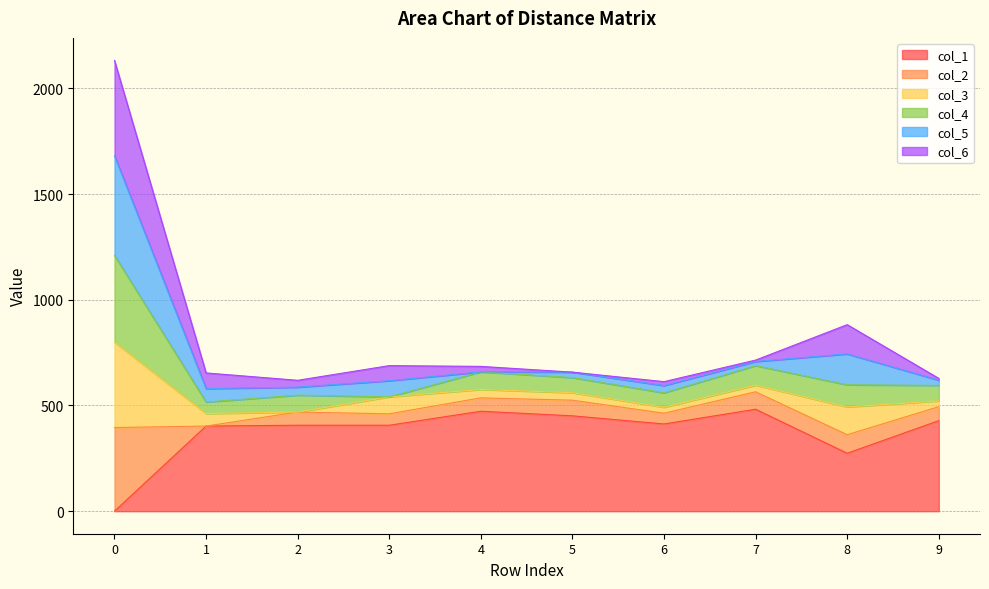

At which label does col_1 first exceed 412?

4